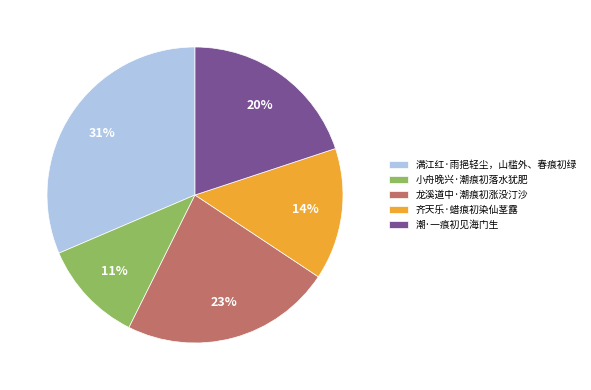

Does any single category account for the majority?

No